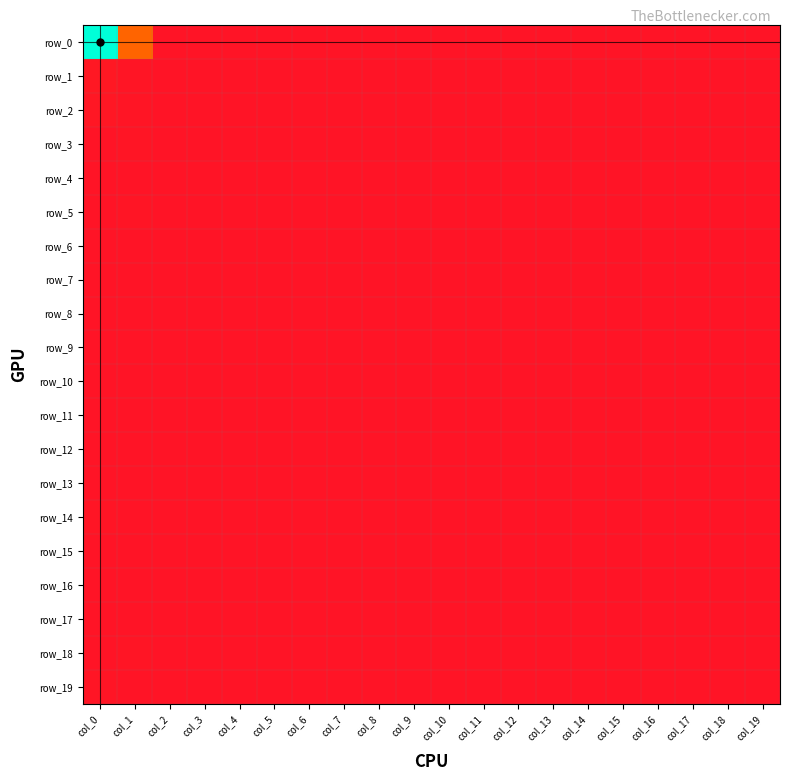

Reading right to left, extract all data points from this chart.

row_0: 0	0	0	0	0	0	0	0	0	0	0	0	0	0	0	0	0	0	67	246
row_1: 0	0	0	0	0	0	0	0	0	0	0	0	0	0	0	0	0	0	1	4
row_2: 0	0	0	0	0	0	0	0	0	0	0	0	0	0	0	0	0	0	1	3
row_3: 0	0	0	0	0	0	0	0	0	0	0	0	0	0	0	0	0	0	1	0
row_4: 0	0	0	0	0	0	0	0	0	0	0	0	0	0	0	0	0	0	0	0
row_5: 0	0	0	0	0	0	0	0	0	0	0	0	0	0	0	0	0	0	1	0
row_6: 0	0	0	0	0	0	0	0	0	0	0	0	0	0	0	0	0	0	0	0
row_7: 0	0	0	0	0	0	0	0	0	0	0	0	0	0	0	0	0	0	0	0
row_8: 0	0	0	0	0	0	0	0	0	0	0	0	0	0	0	0	0	0	0	0
row_9: 0	0	0	0	0	0	0	0	0	0	0	0	0	0	0	0	0	0	0	0
row_10: 0	0	0	0	0	0	0	0	0	0	0	0	0	0	0	0	0	0	0	0
row_11: 0	0	0	0	0	0	0	0	0	0	0	0	0	0	0	0	0	0	0	0
row_12: 0	0	0	0	0	0	0	0	0	0	0	0	0	0	0	0	0	0	0	0
row_13: 0	0	0	0	0	0	0	0	0	0	0	0	0	0	0	0	0	0	0	0
row_14: 0	0	0	0	0	0	0	0	0	0	0	0	0	0	0	0	0	0	0	1
row_15: 0	0	0	0	0	0	0	0	0	0	0	0	0	0	0	0	0	0	0	0
row_16: 0	0	0	0	0	0	0	0	0	0	0	0	0	0	0	0	0	0	0	0
row_17: 0	0	0	0	0	0	0	0	0	0	0	0	0	0	0	0	0	0	0	0
row_18: 0	0	0	0	0	0	0	0	0	0	0	0	0	0	0	0	0	0	1	0
row_19: 0	0	0	0	0	0	0	0	0	0	0	0	0	0	0	0	0	0	0	1